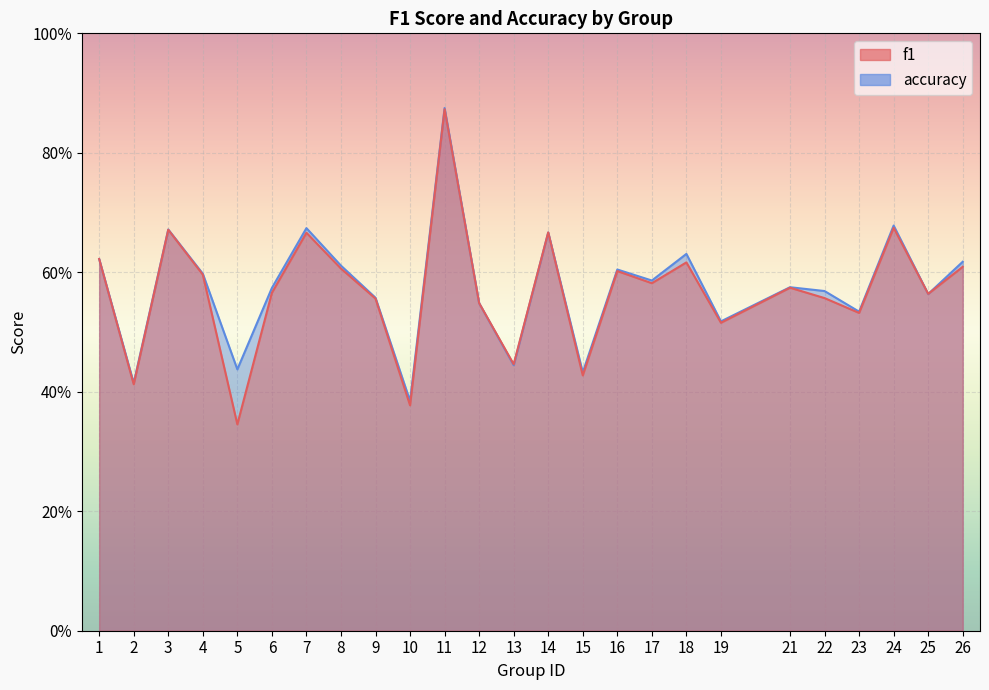

The accuracy series shows 0.6 at 4. True or false?

True